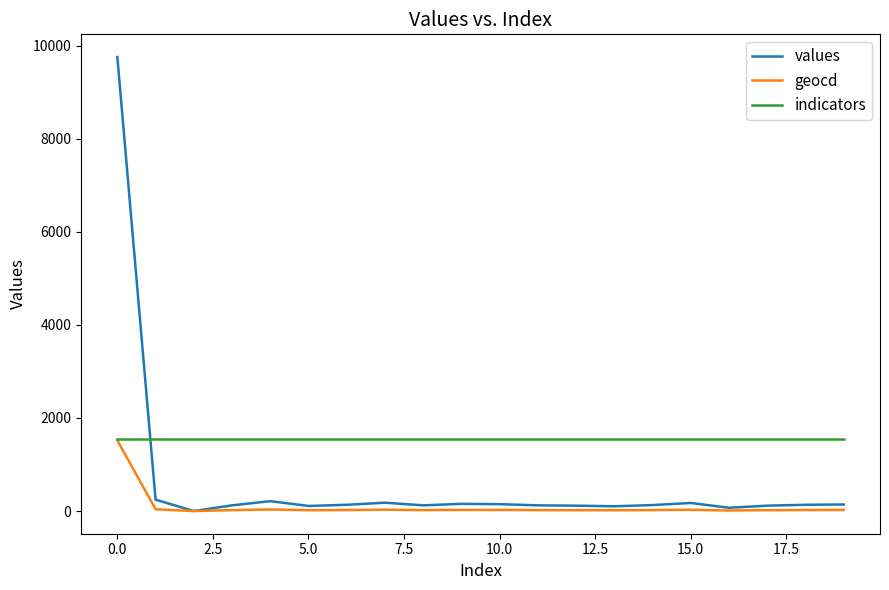

Rank the series by their average value, from lowest to highest.

geocd, values, indicators